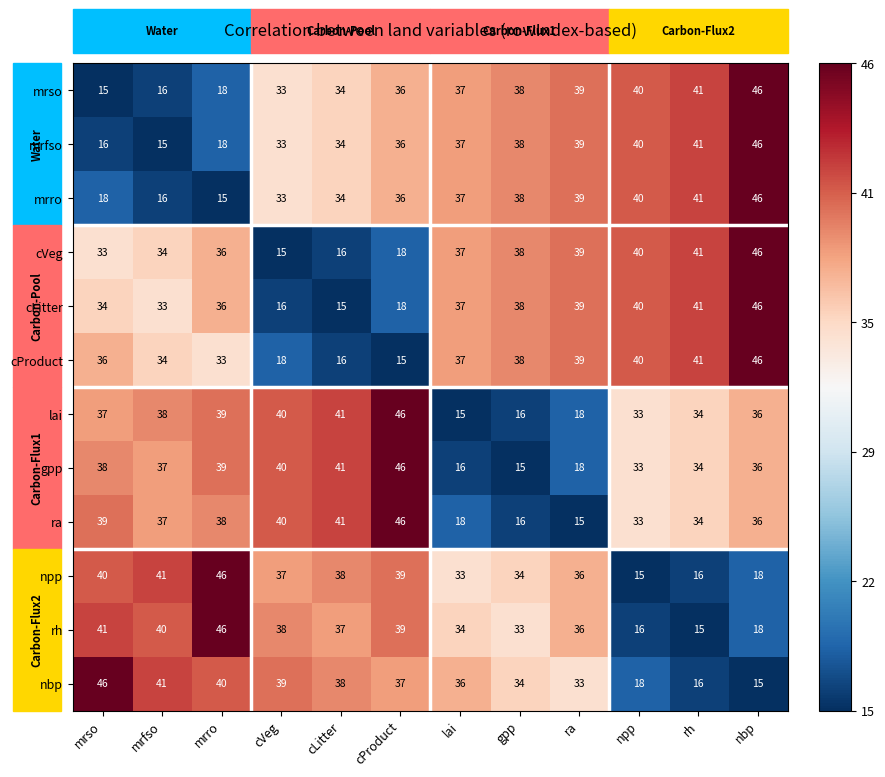

True or false: npp has a value of 36 at ra.

True